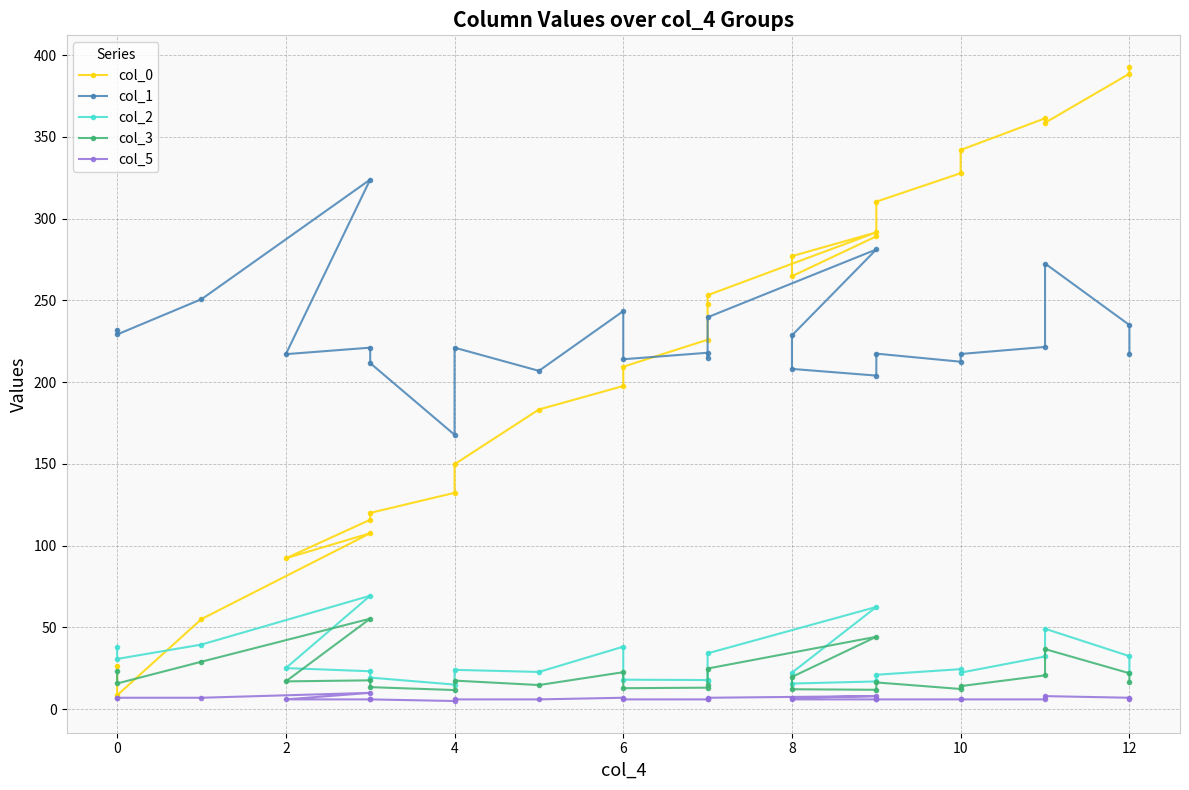

Does the chart have visible grid lines?

Yes